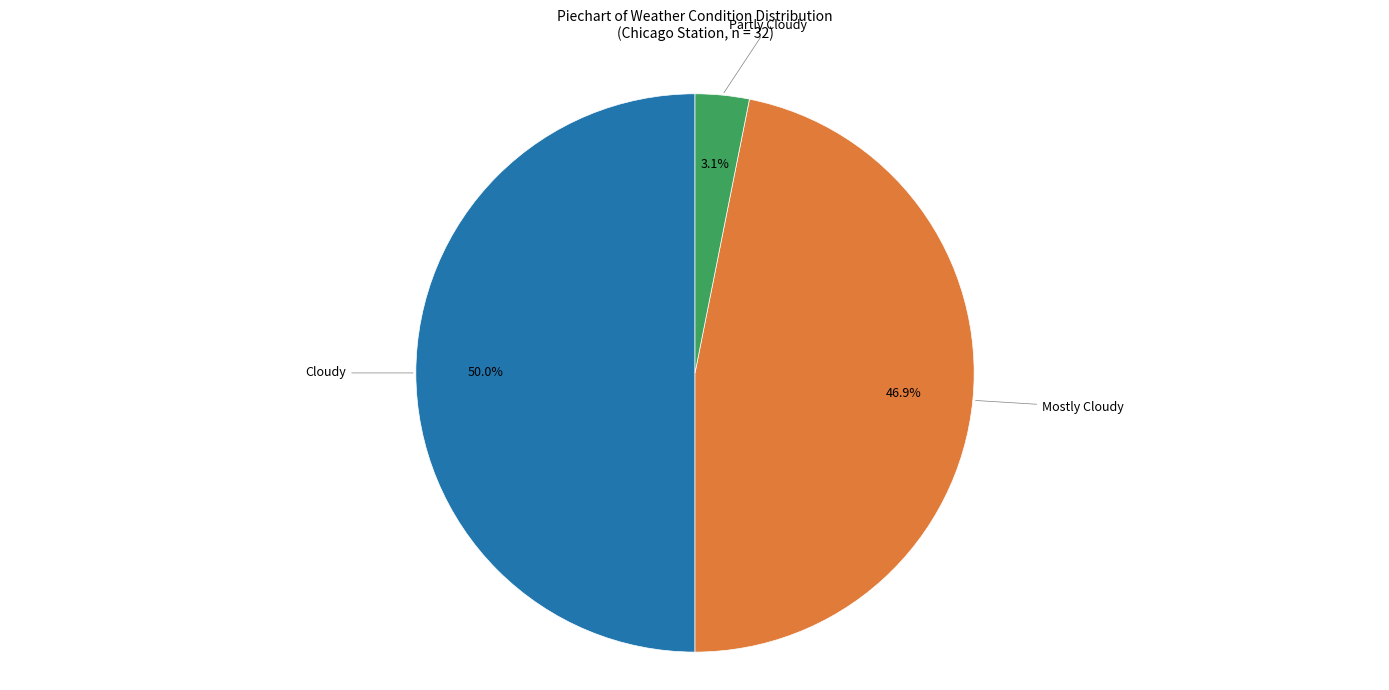

Is it true that Cloudy is 50% of the pie?

True